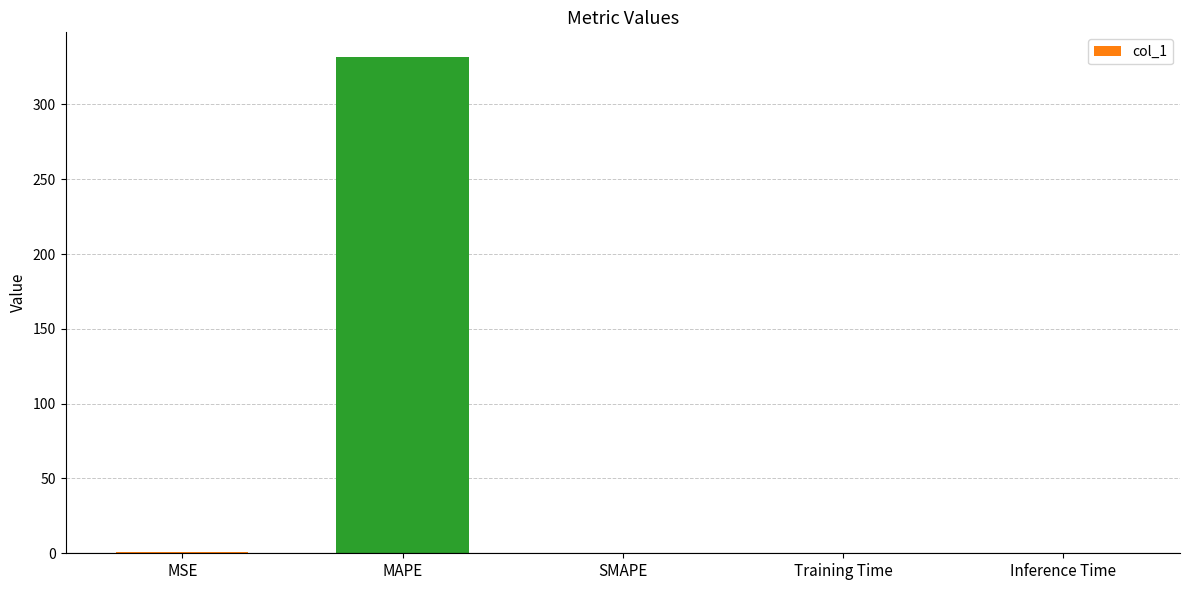

Is it true that the value at SMAPE is 231.7?

False